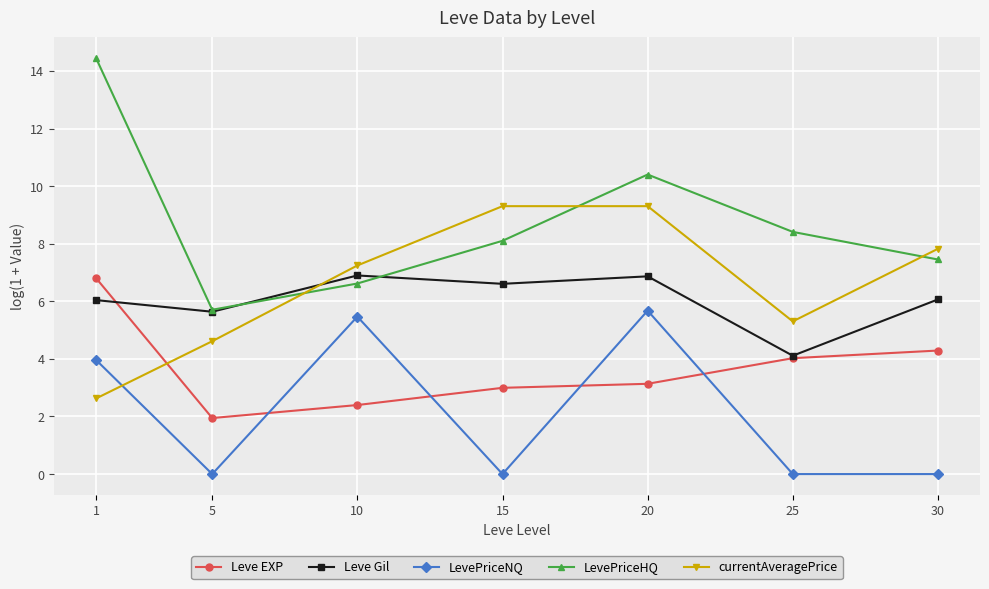

In Leve Gil, how many points are higher than both neighbors (excluding endpoints)?

2